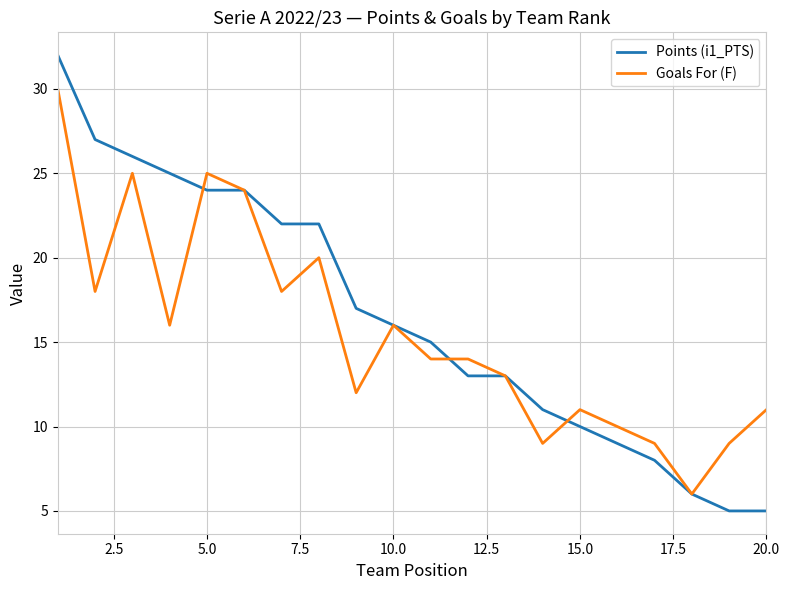

List the series in order of their overall mean, highest first.

Points (i1_PTS), Goals For (F)